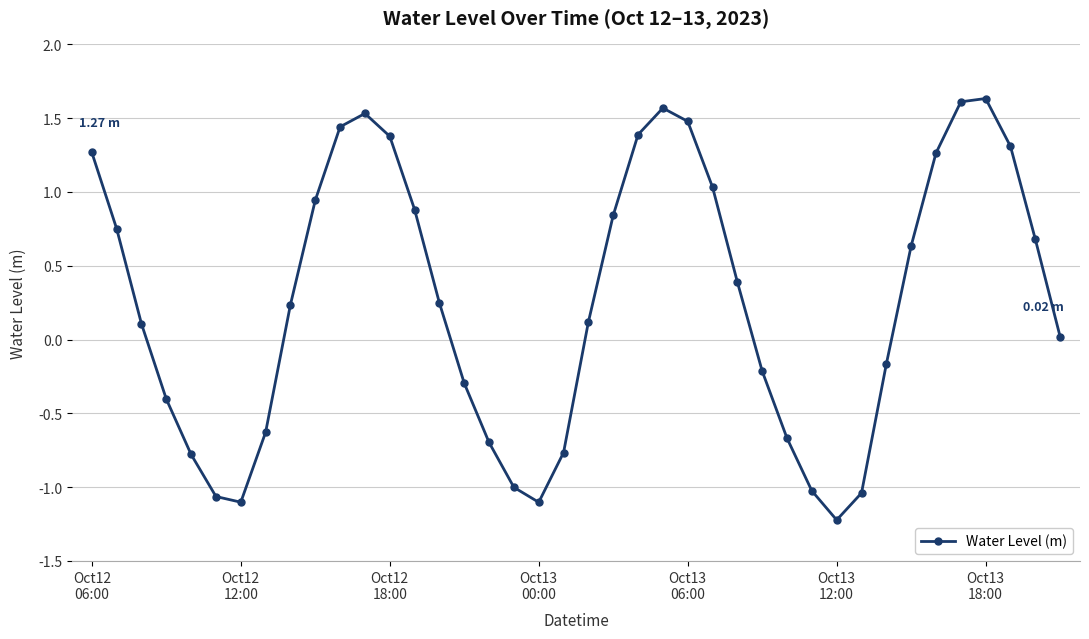

What is the maximum value shown in the chart?

1.6